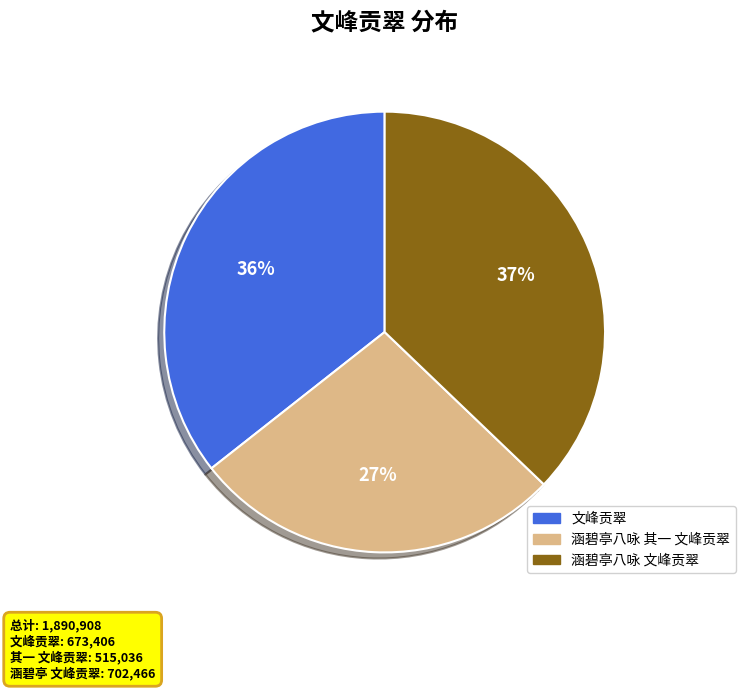

Is it true that 文峰贡翠 is 42% of the pie?

False